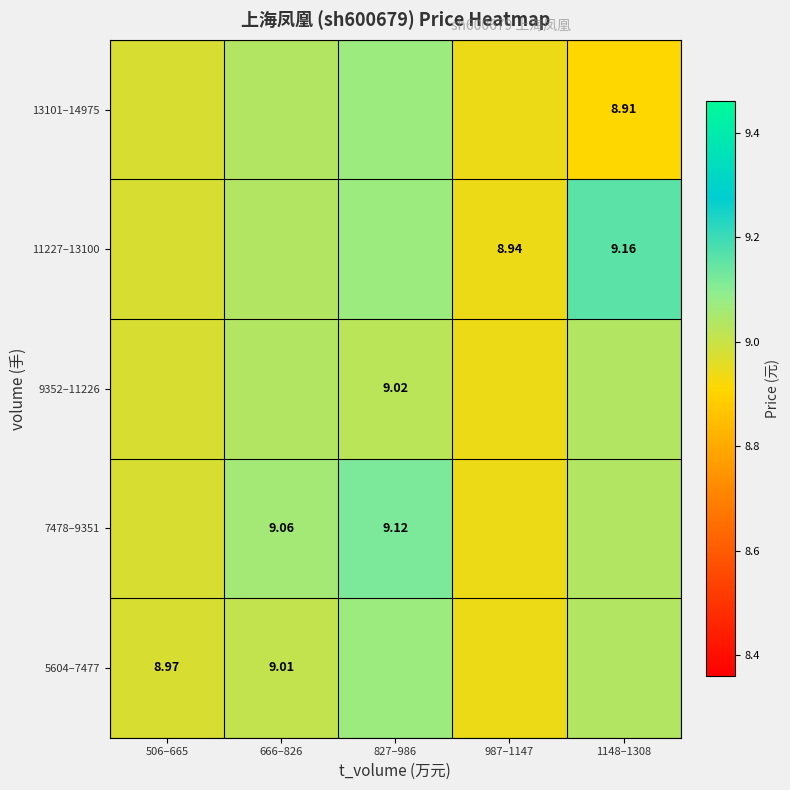

Which category has the lowest value across all series?

1148–1308